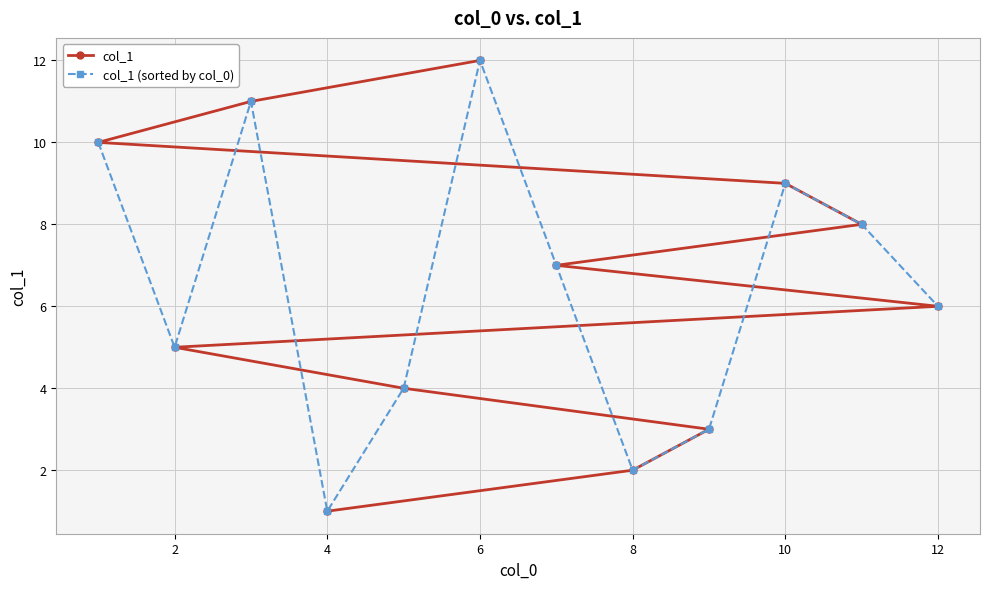

Which series has the largest range (max minus min)?

col_1